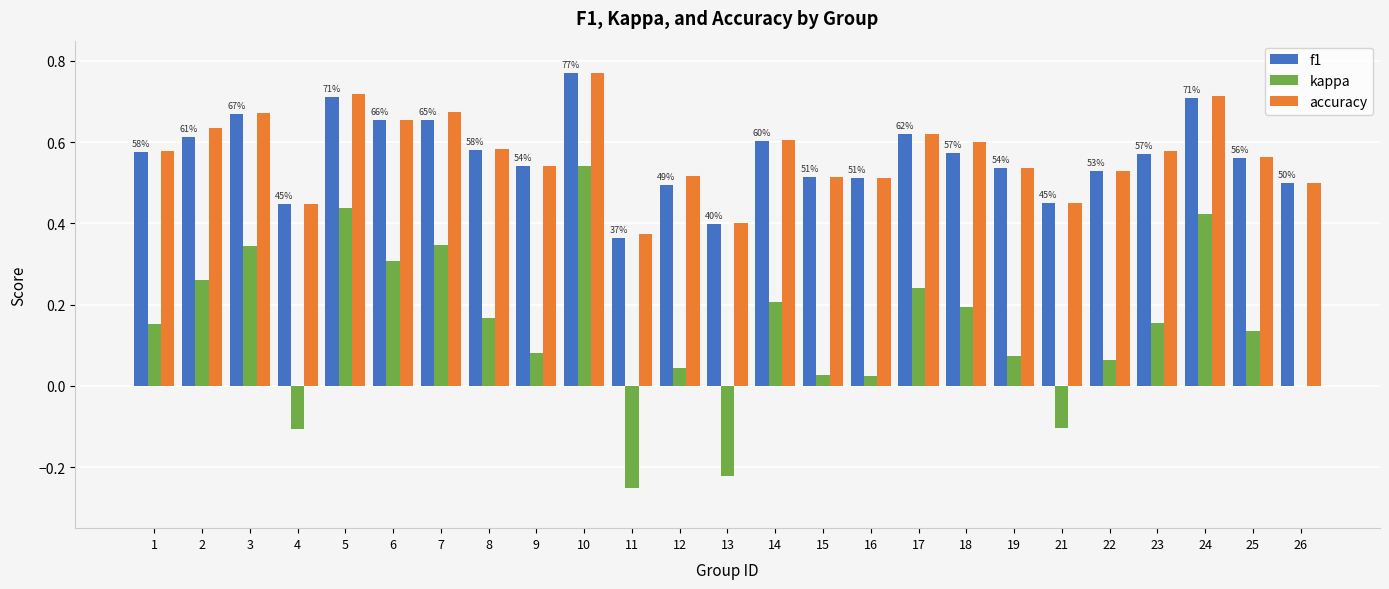

What is the sum of the accuracy values at 24 and 18?

1.3